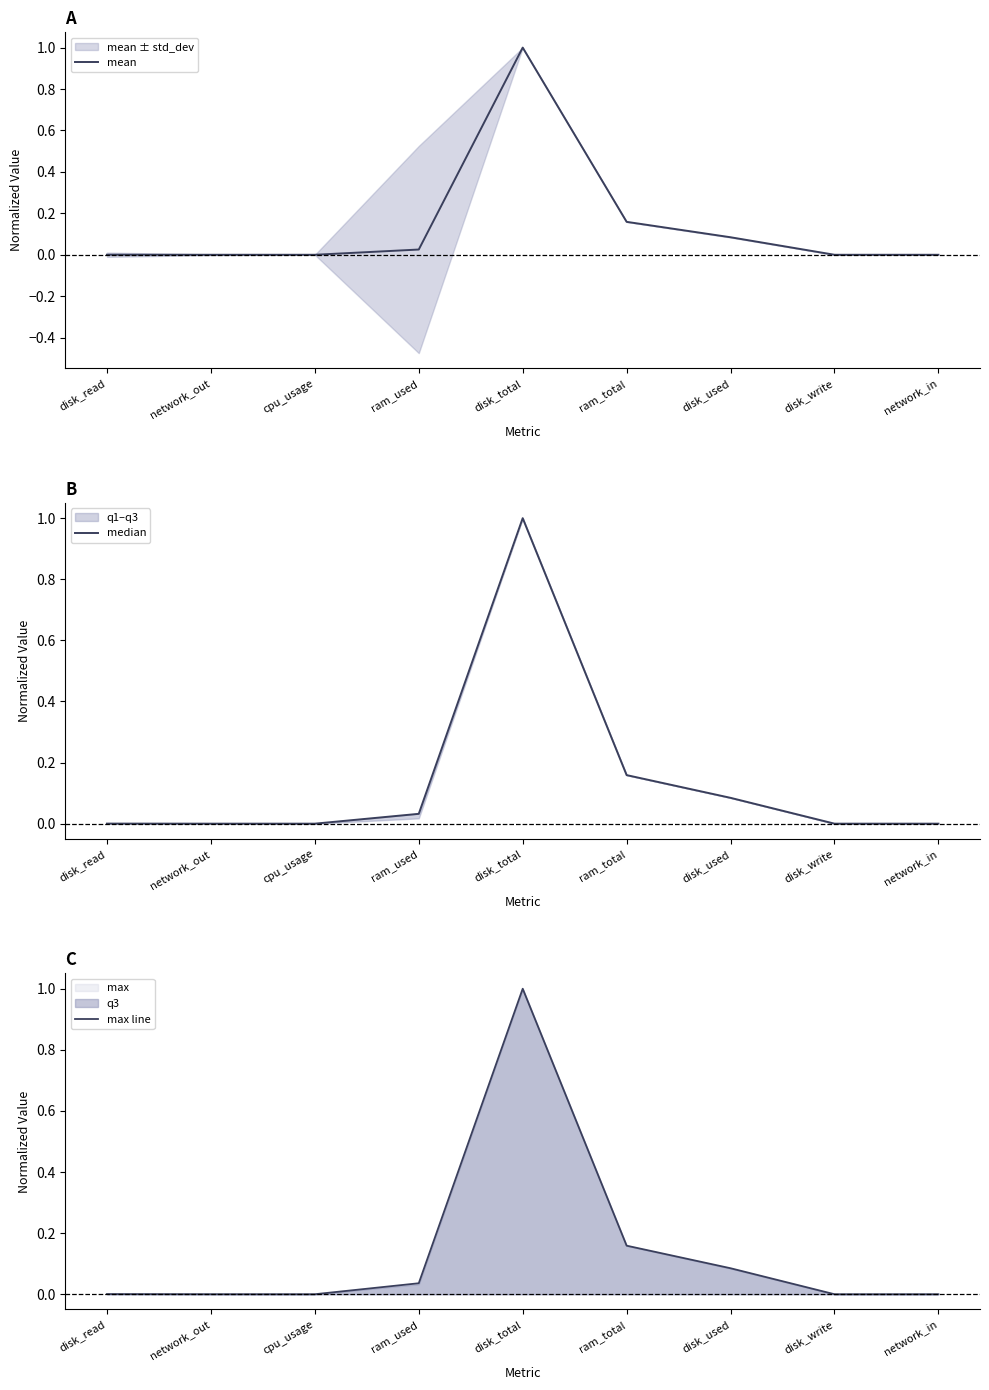

What is the label of the 1st point from the right?

network_in